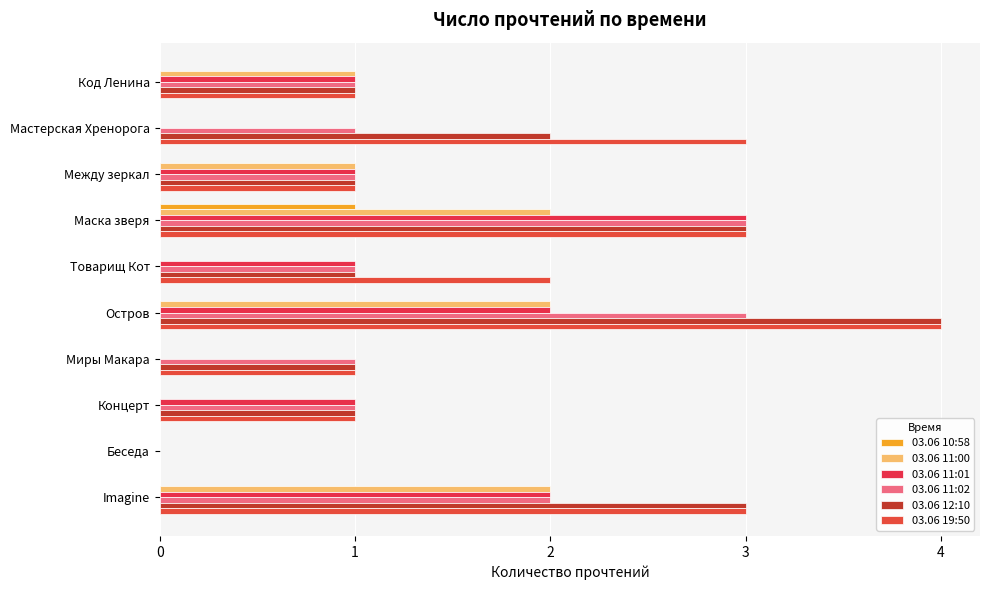

Rank the series by their maximum value, from lowest to highest.

03.06 10:58, 03.06 11:00, 03.06 11:01, 03.06 11:02, 03.06 12:10, 03.06 19:50